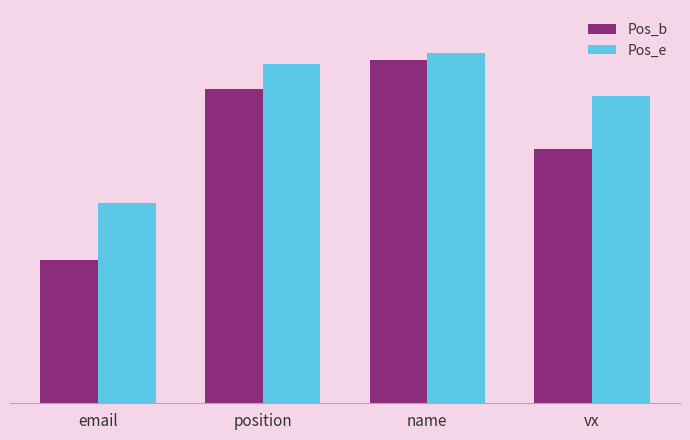

Is the value of Pos_e at position greater than the value of Pos_b at email?

Yes